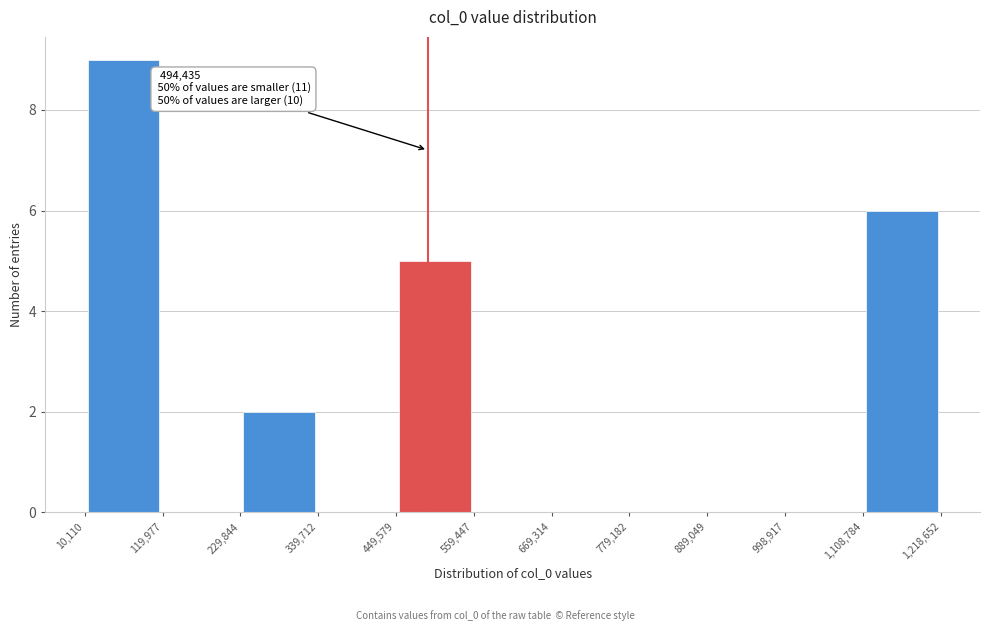

Which range on the x-axis has the tallest bar?

10,110 to 119,977